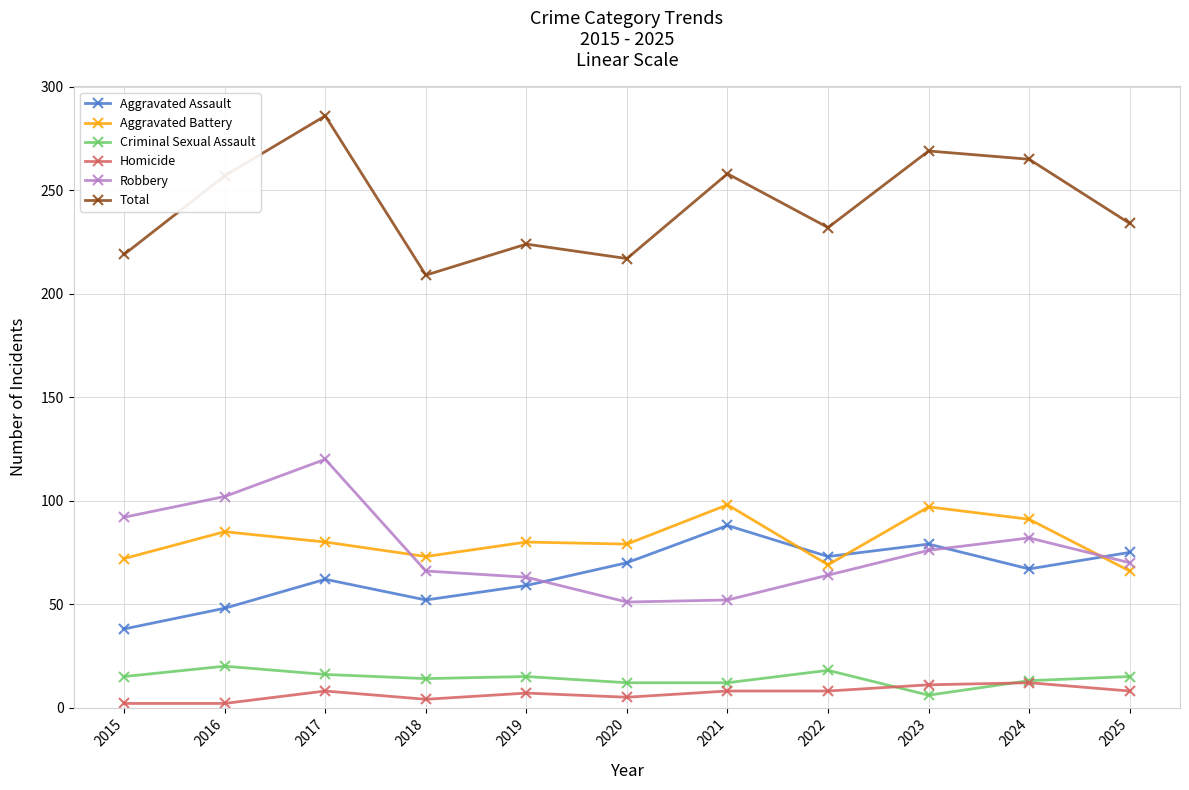

Which series has the largest total across all categories?

Total